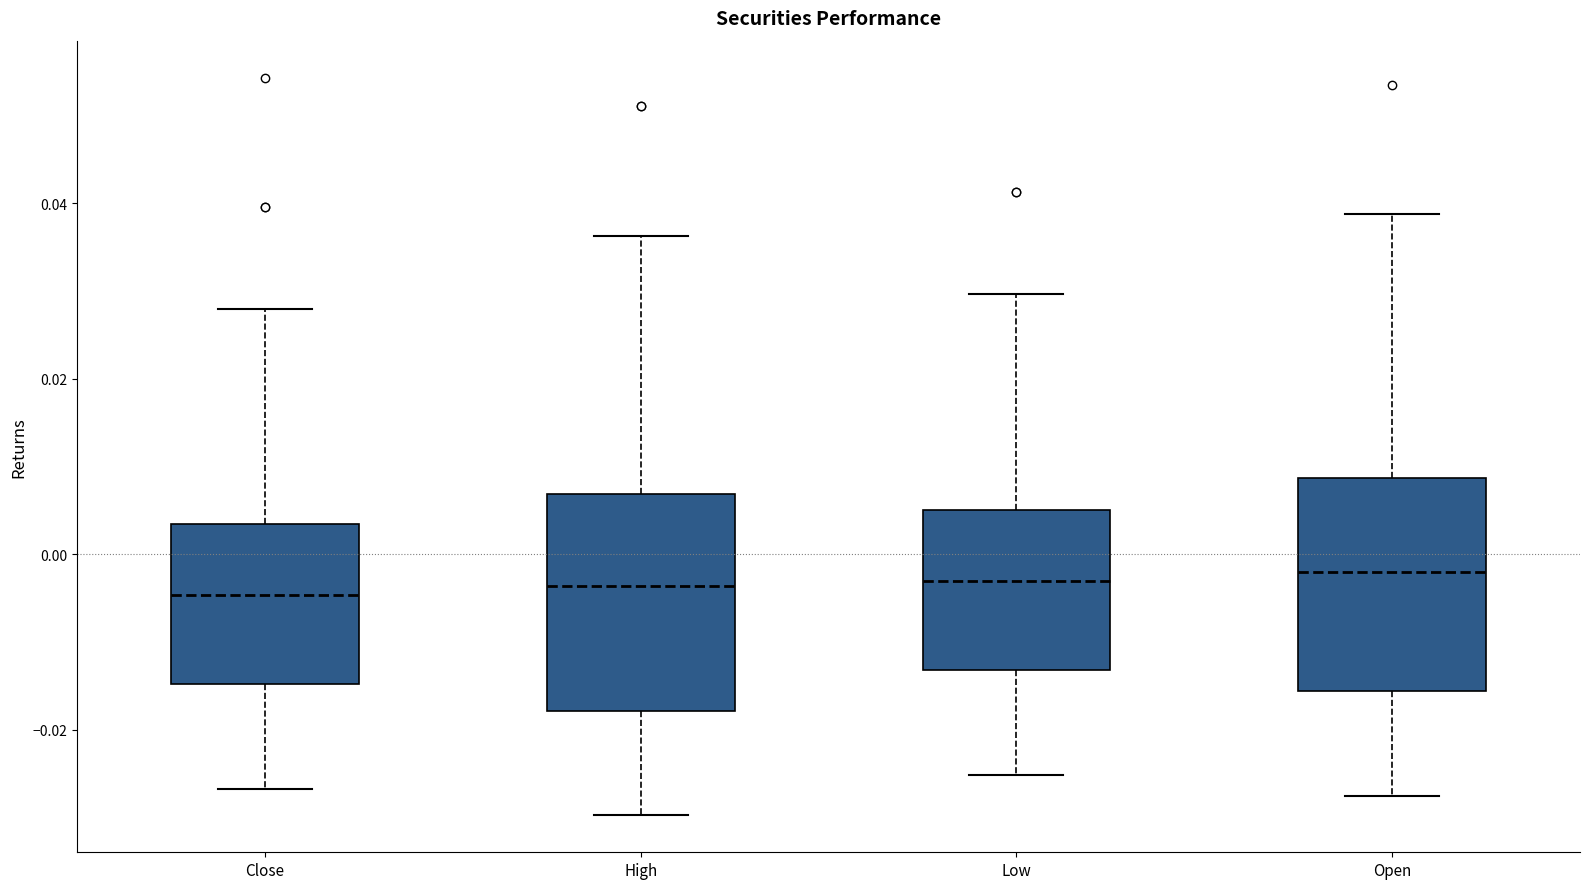

Reading left to right, read every box against the y-axis: the position of its median line, the range the box covers, and the ends of its whiskers. The values are not printed on the chart, so give them approximately, as read against the axis.

Close: median -0.004, box -0.014 to 0.004, whiskers -0.026 to 0.028
High: median -0.004, box -0.018 to 0.006, whiskers -0.030 to 0.036
Low: median -0.004, box -0.014 to 0.006, whiskers -0.026 to 0.030
Open: median -0.002, box -0.016 to 0.008, whiskers -0.028 to 0.038